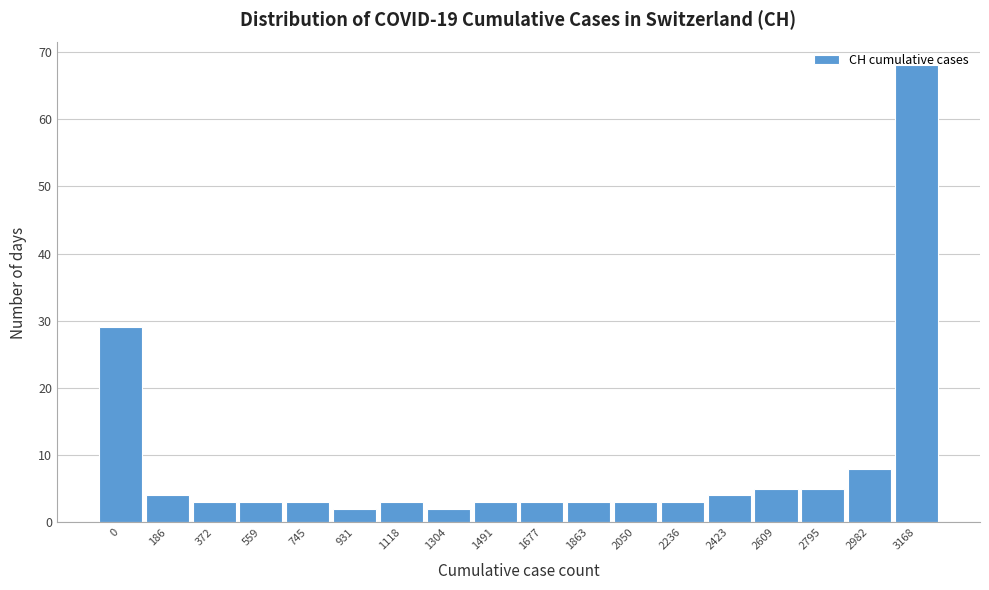

What is the change in value from 0 to 372?

-26